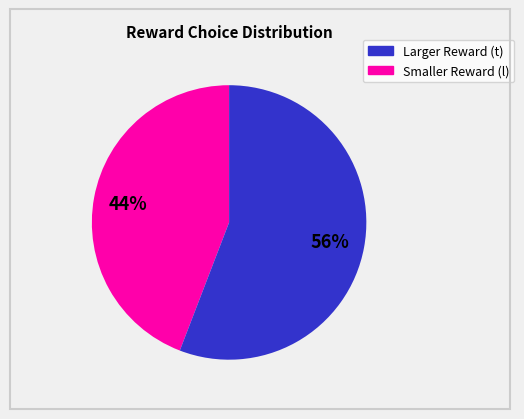

To the nearest percent, what is the difference between the largest and smallest slice percentages?

12%